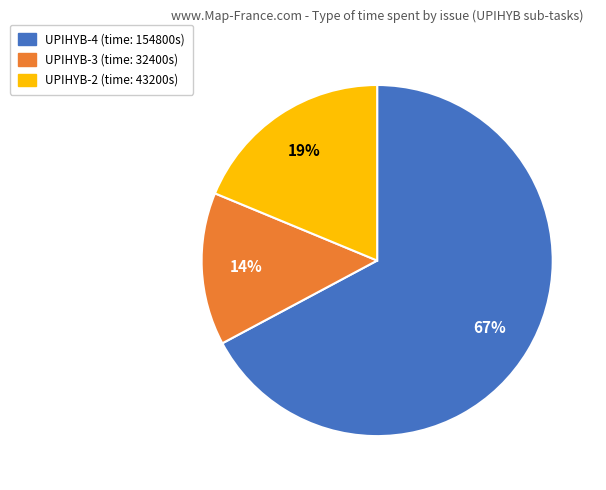

What percentage is the UPIHYB-4 slice, to the nearest percent?

67%